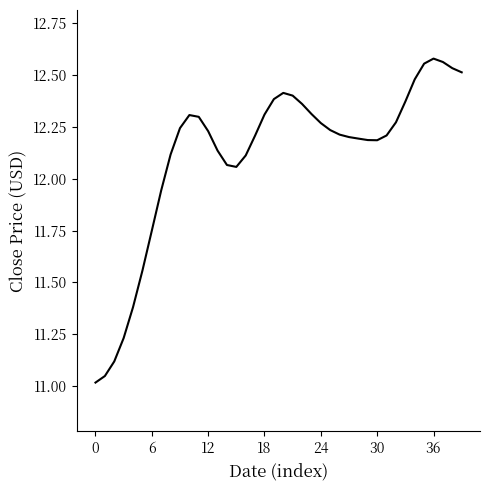

What is the difference between the maximum and minimum values?

1.6